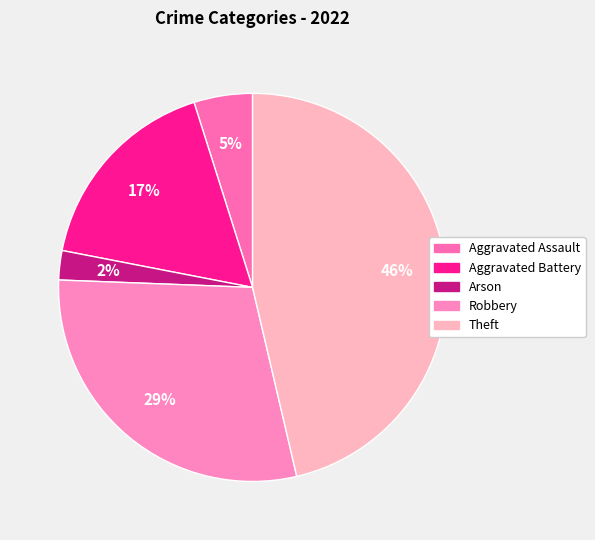

What is the ratio of the value at Aggravated Battery to the value at Theft?

0.4